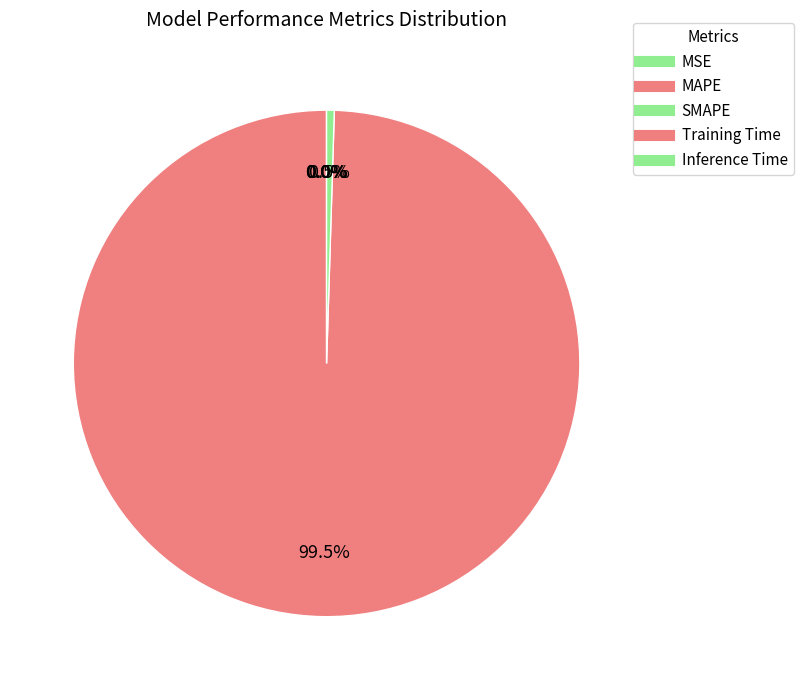

How many segments does this pie chart have?

5